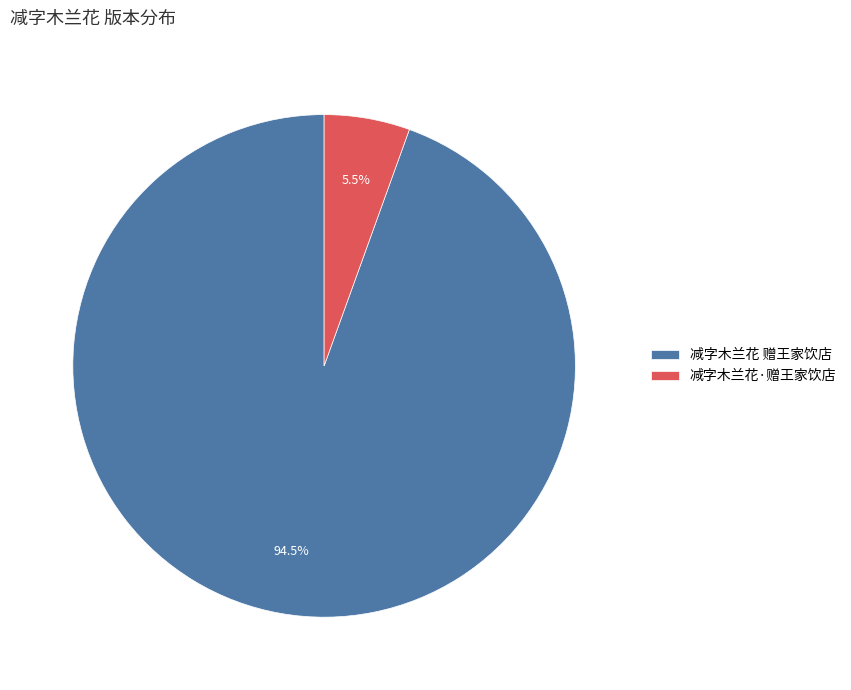

Is there any slice that represents more than half of the pie?

Yes